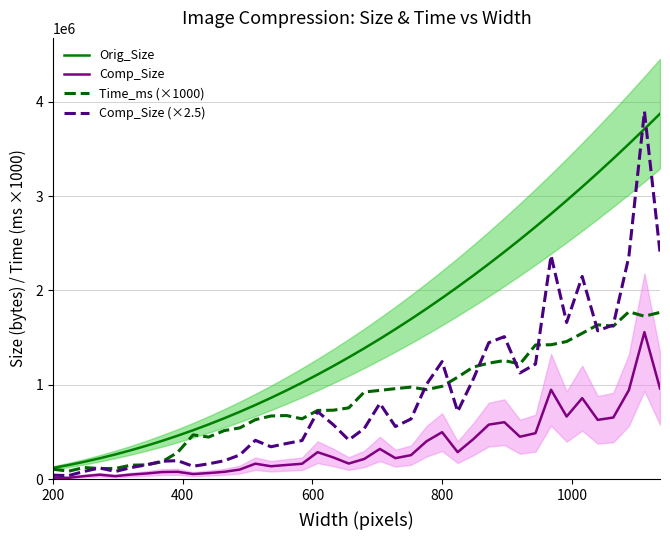

What is the highest value of the Comp_Size series?

1557952.0